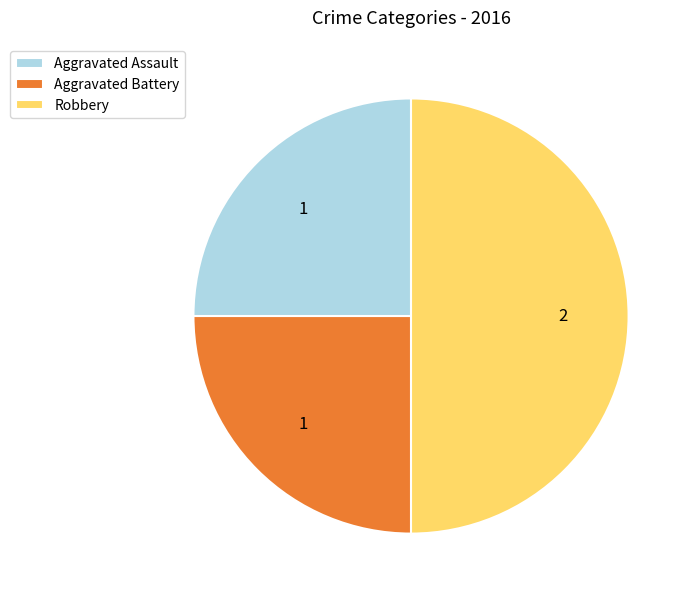

Count the number of slices in the pie.

3